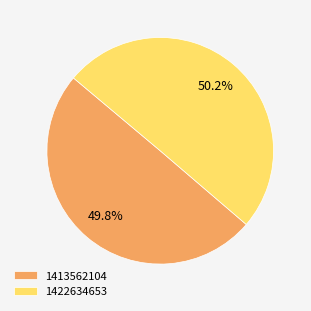

Is the sum of 1413562104 and 1422634653 greater than half?

Yes